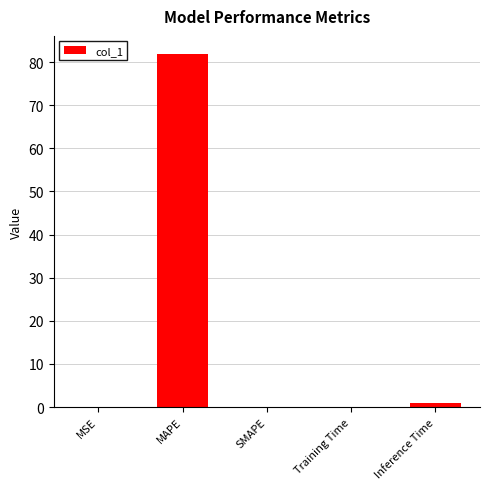

Which has a higher value, MAPE or Training Time?

MAPE